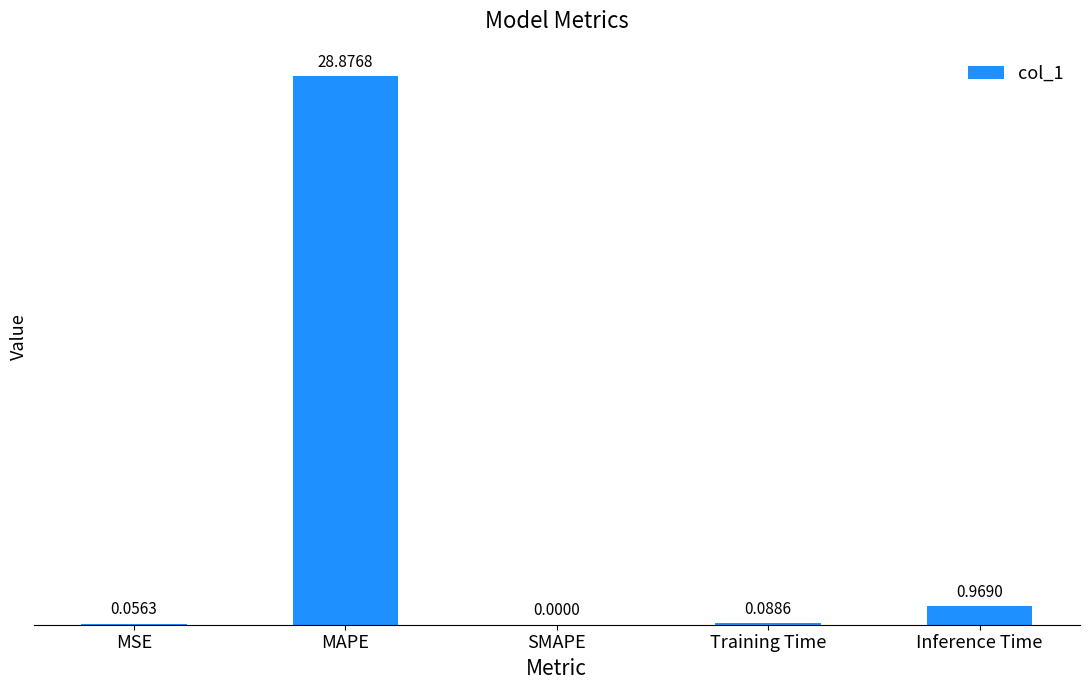

Which label corresponds to the largest value in the chart?

MAPE